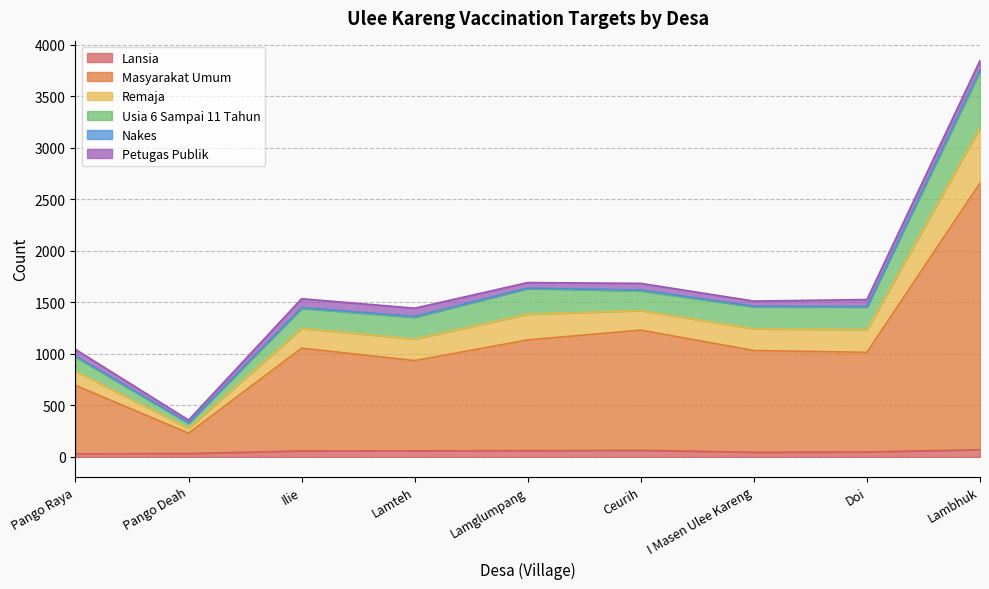

Does the chart have visible grid lines?

Yes